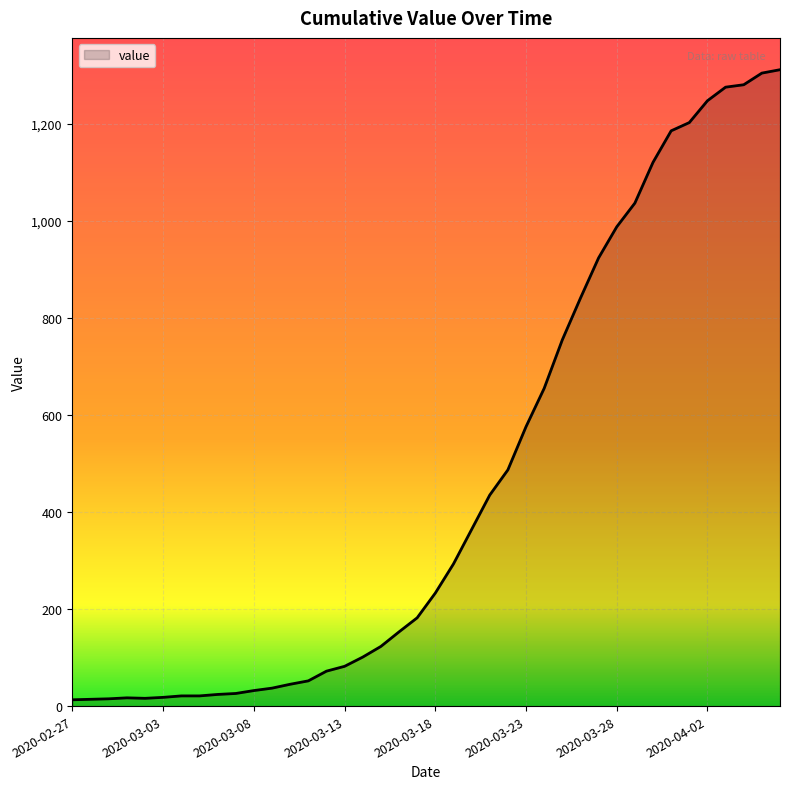

What is the maximum value shown in the chart?

1312